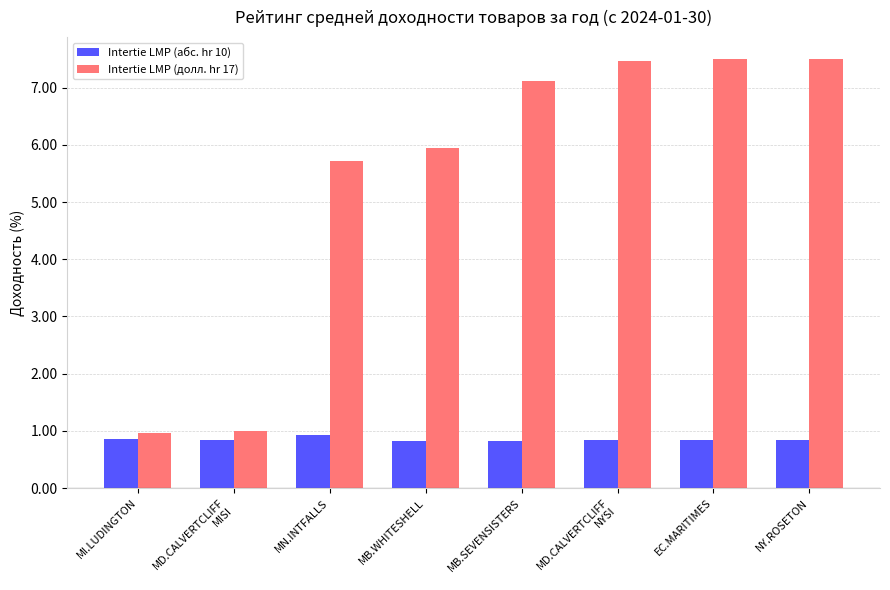

How many bars are there in each group?

2